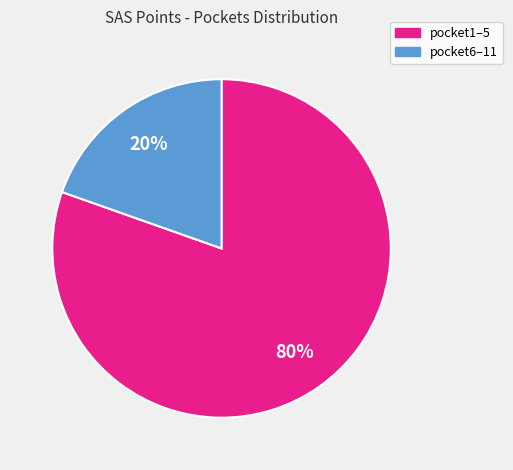

To the nearest percent, what is the average slice percentage?

50%